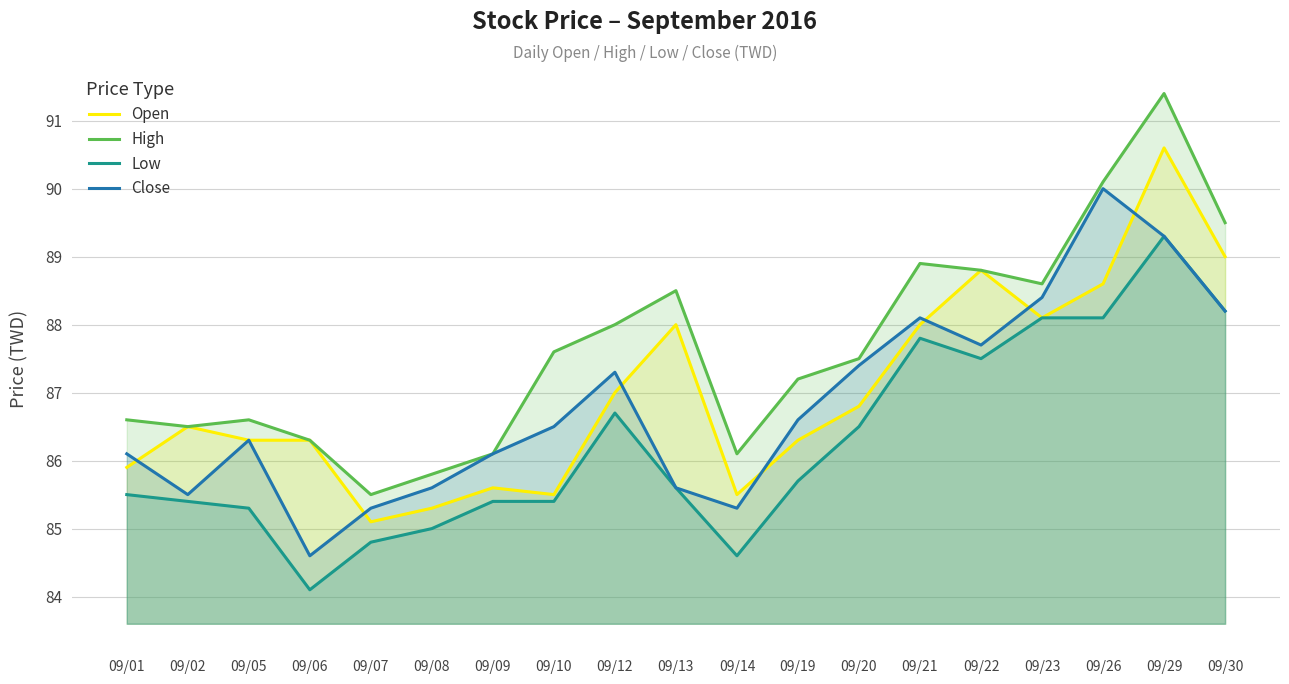

What value does the Open series have at 09/10?

85.5